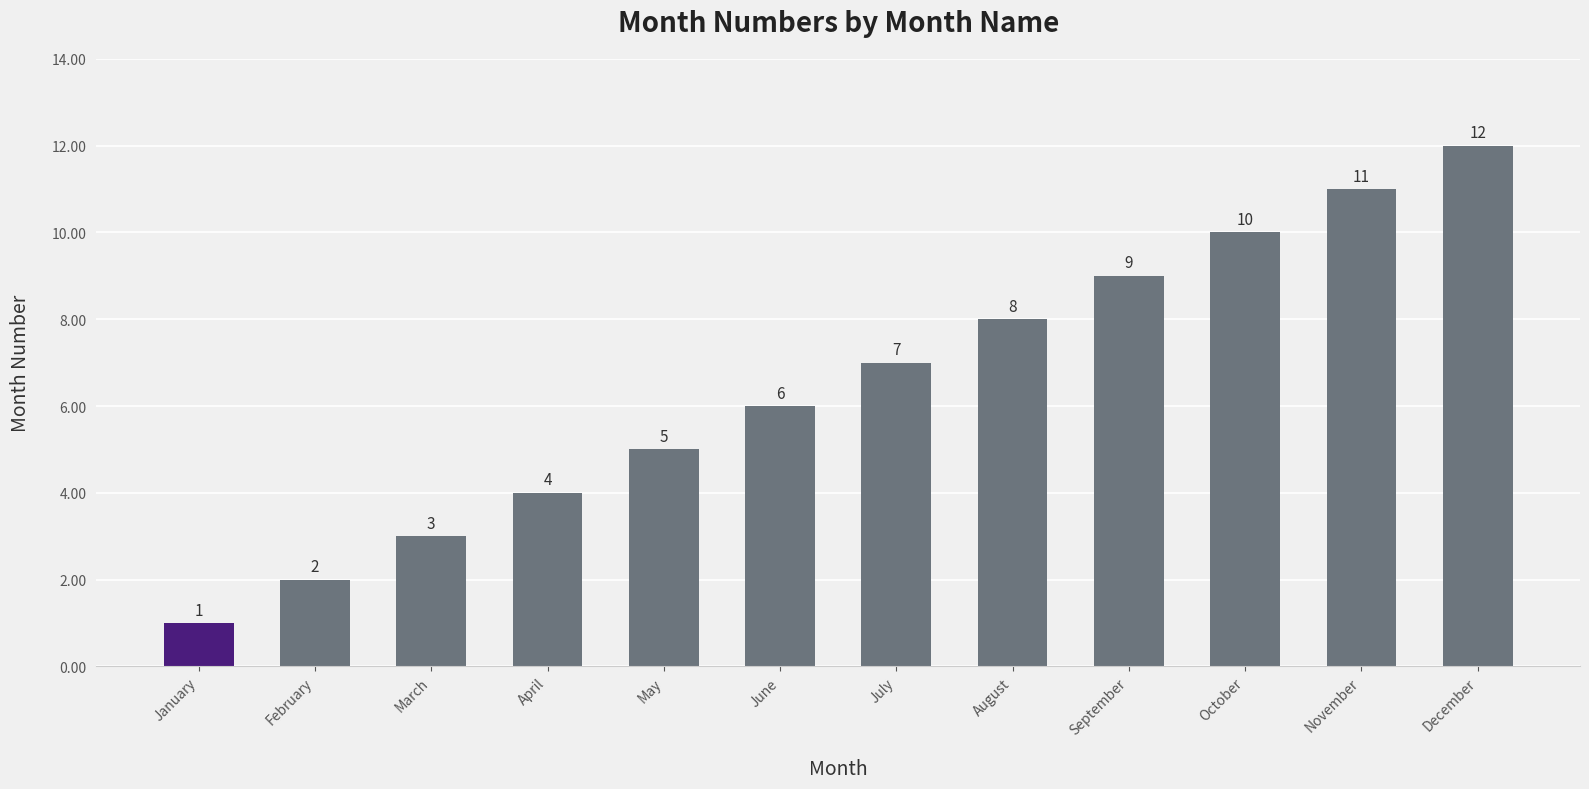

Does the chart contain stacked bars?

No